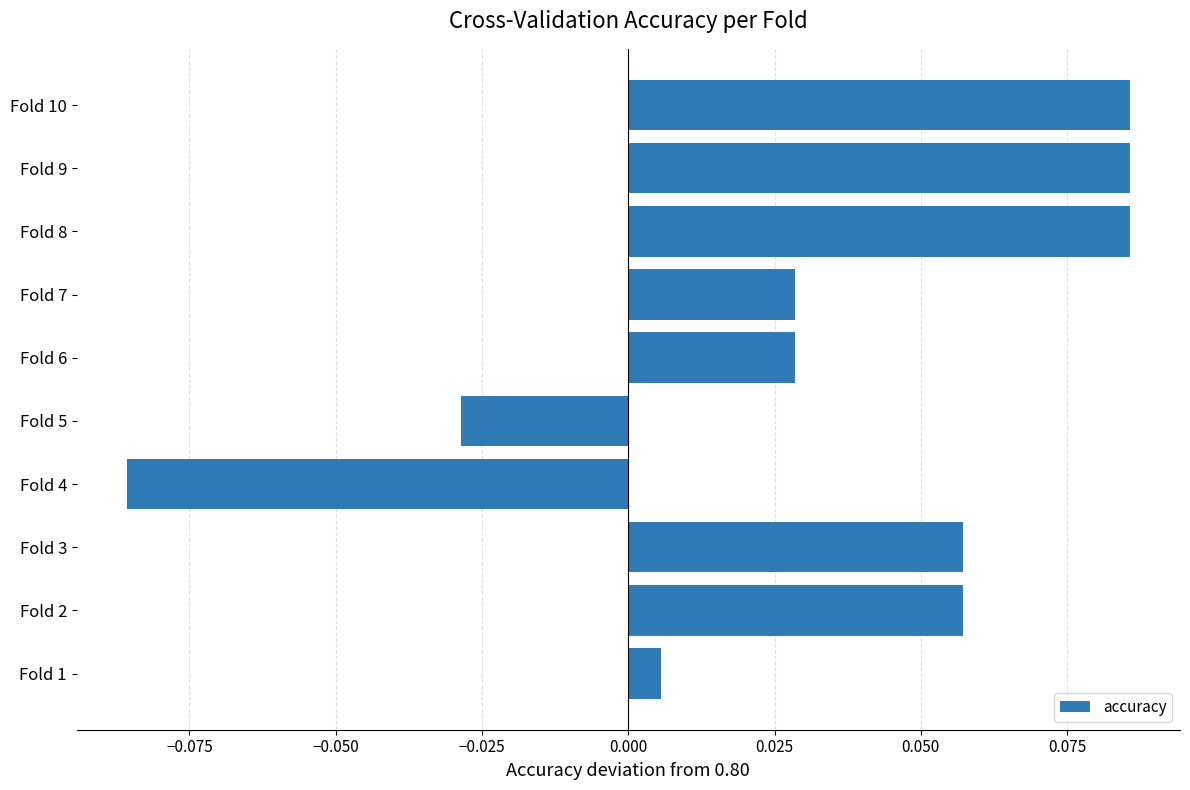

What is the sum of all values?

0.3